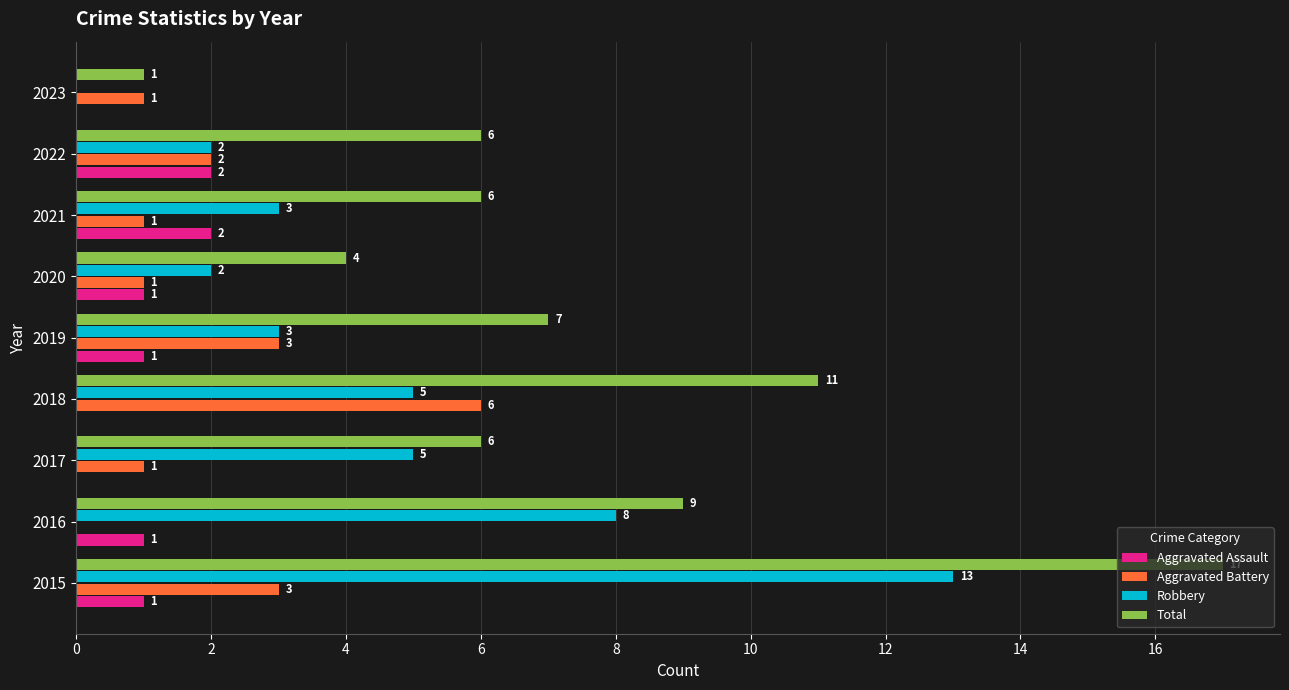

What is the sum of the Total values at 2023 and 2016?

10